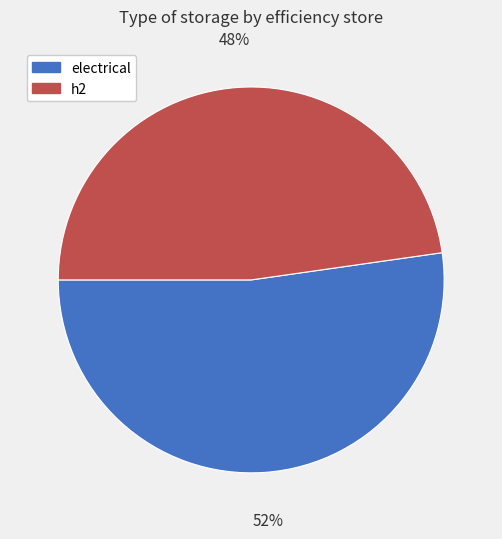

True or false: electrical accounts for 52% of the total.

True